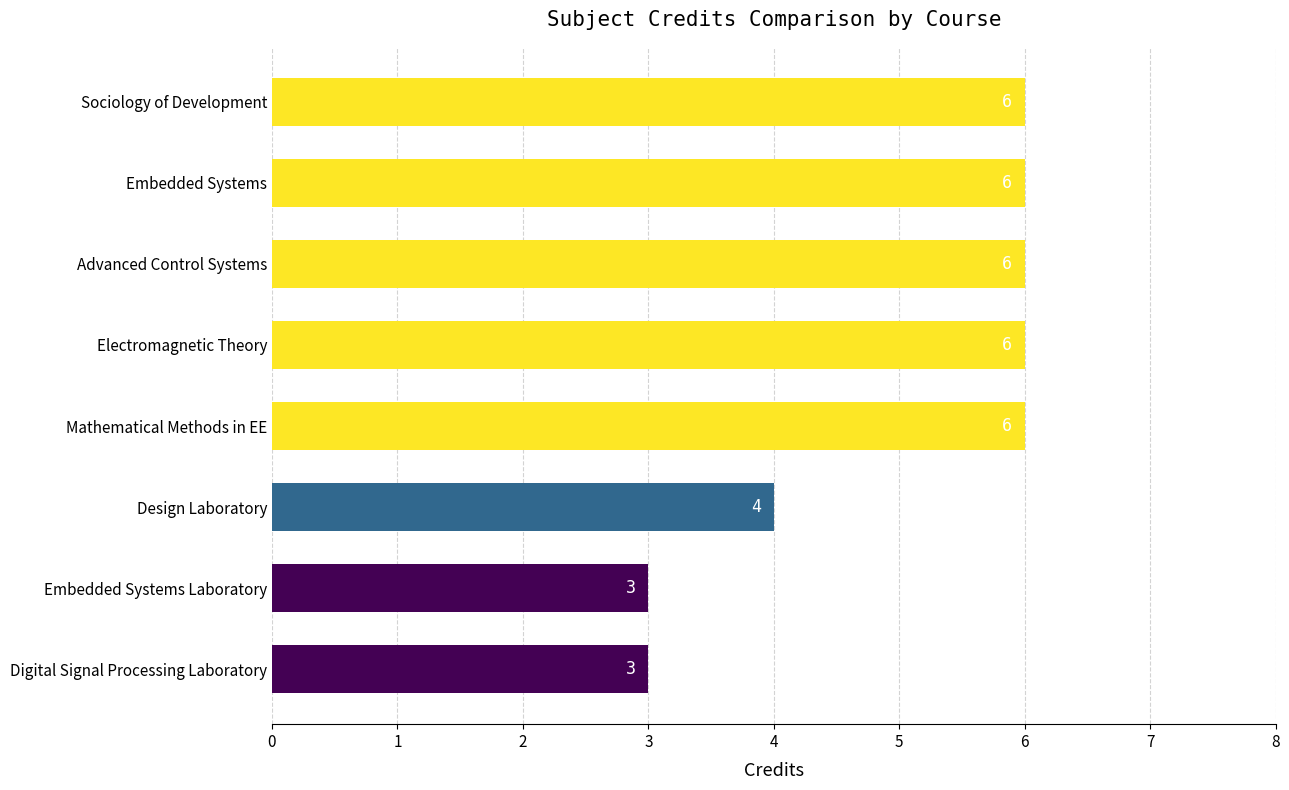

Reading top to bottom, what are all the values shown in this chart?

6	6	6	6	6	4	3	3